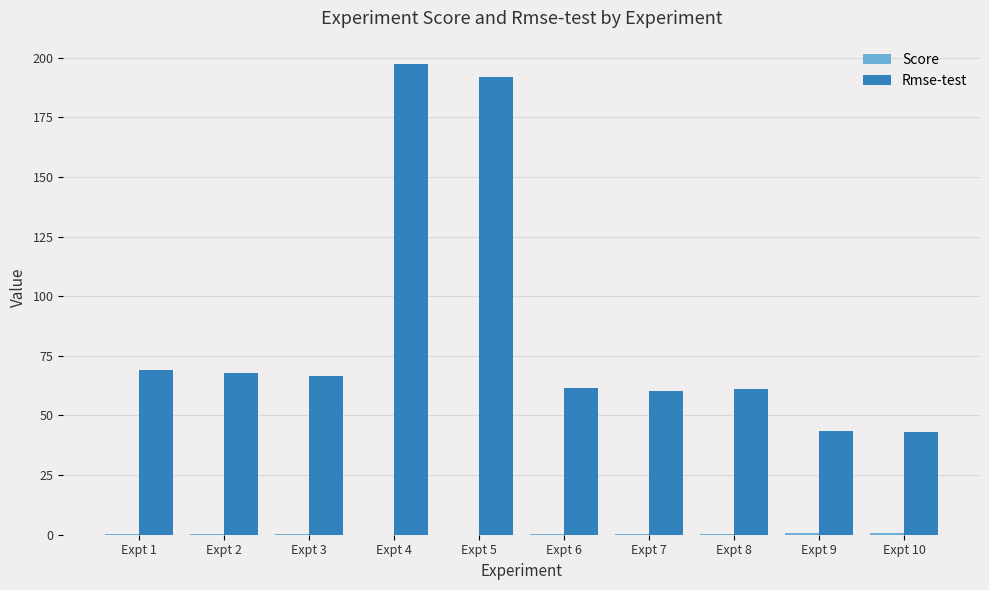

Is it true that Rmse-test equals 60.4 at Expt 7?

True